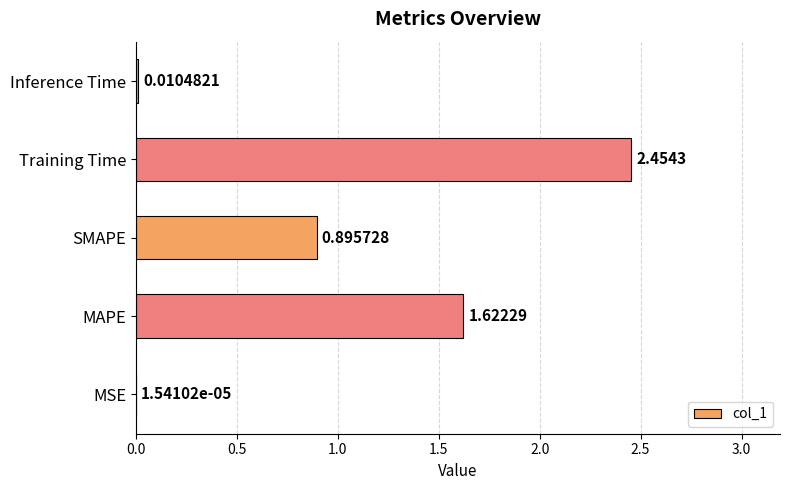

What is the sum of the values at Training Time and SMAPE?

3.4